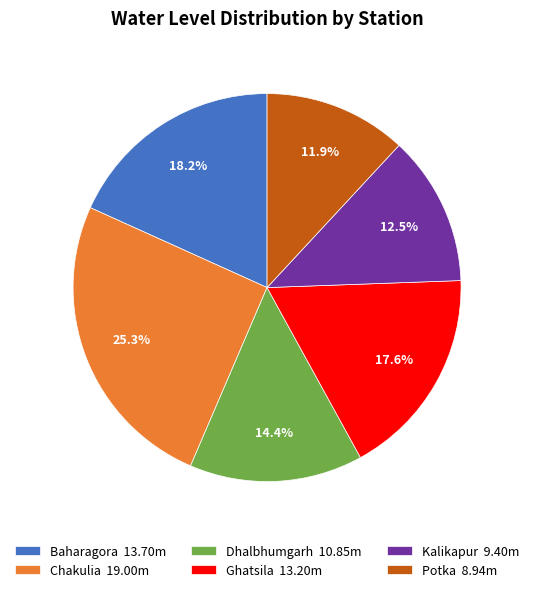

Is it true that Potka is 12% of the pie?

True